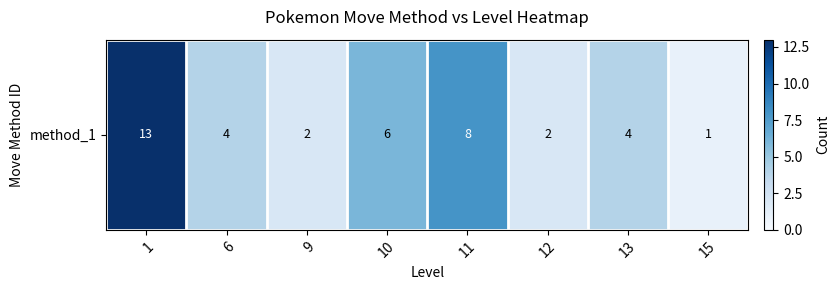

List the labels in order of value, smallest first.

15, 9, 12, 6, 13, 10, 11, 1